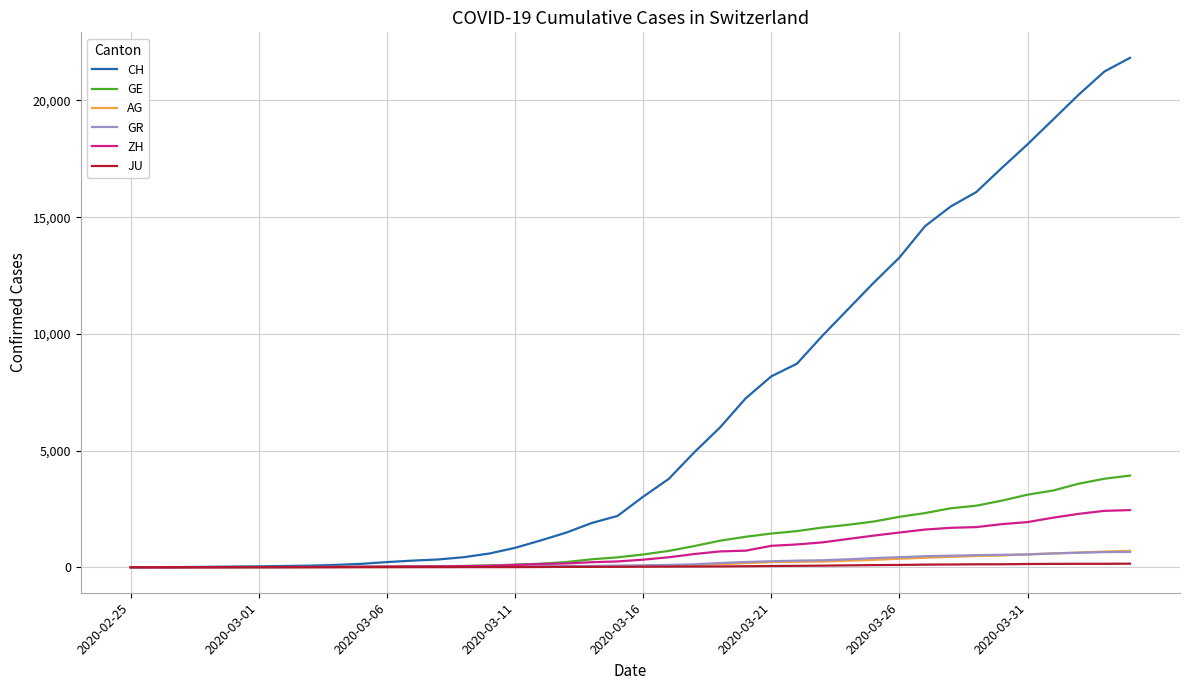

Which series has the largest range (max minus min)?

CH